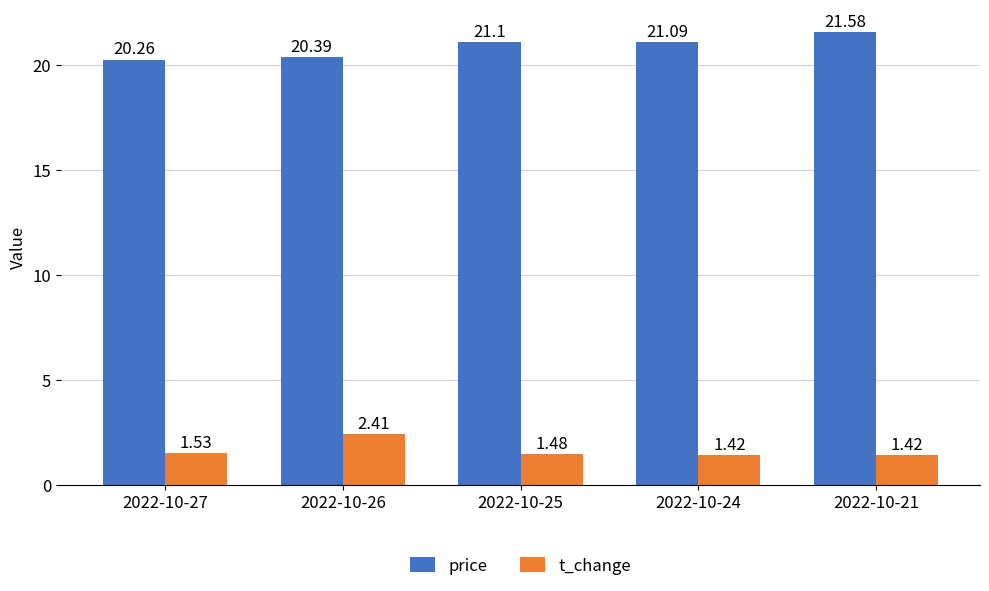

At which category is the sum across all series the highest?

2022-10-21